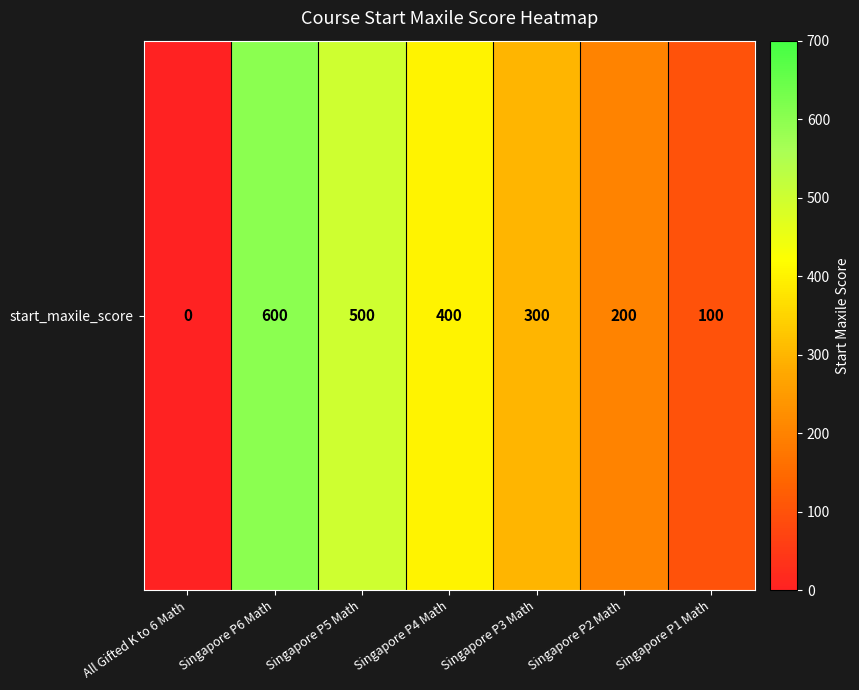

Where does the data first go above 300?

Singapore P6 Math